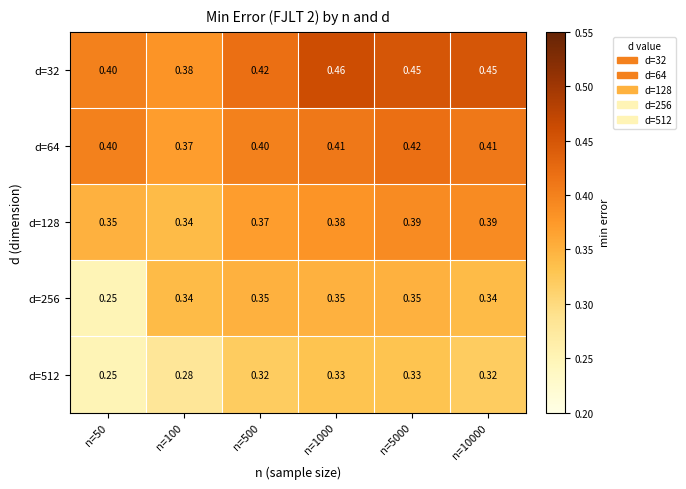

Which category has the highest value across all series?

n=1000